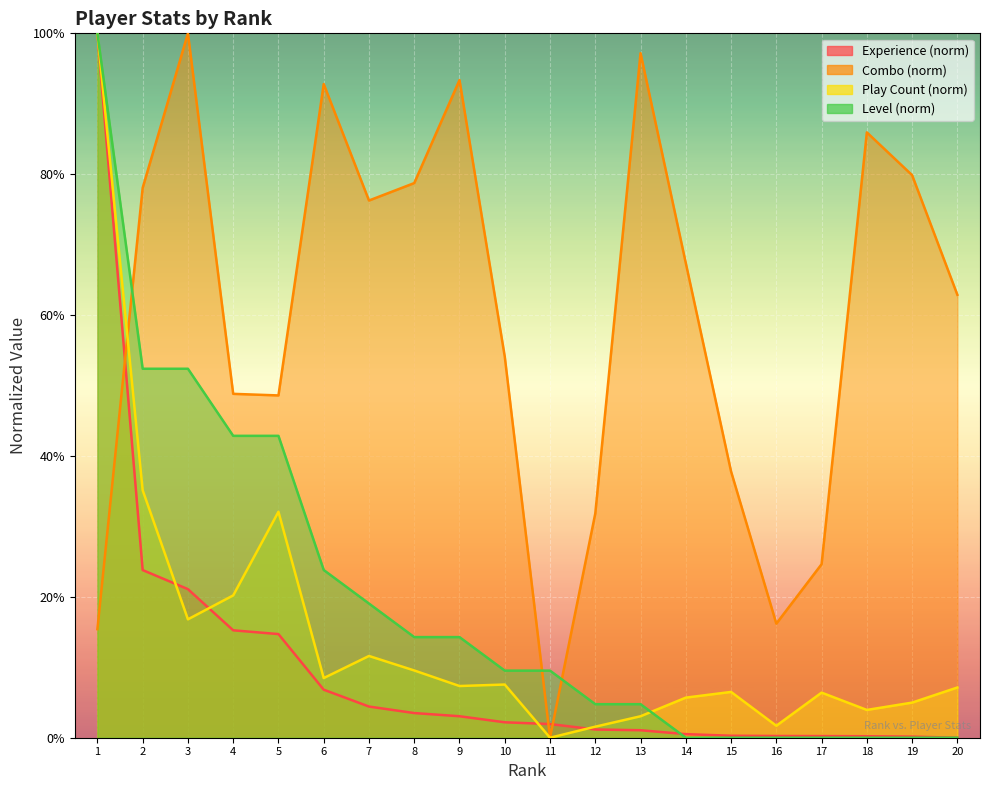

What is the difference between the maximum and minimum values in the pc series?

1.0